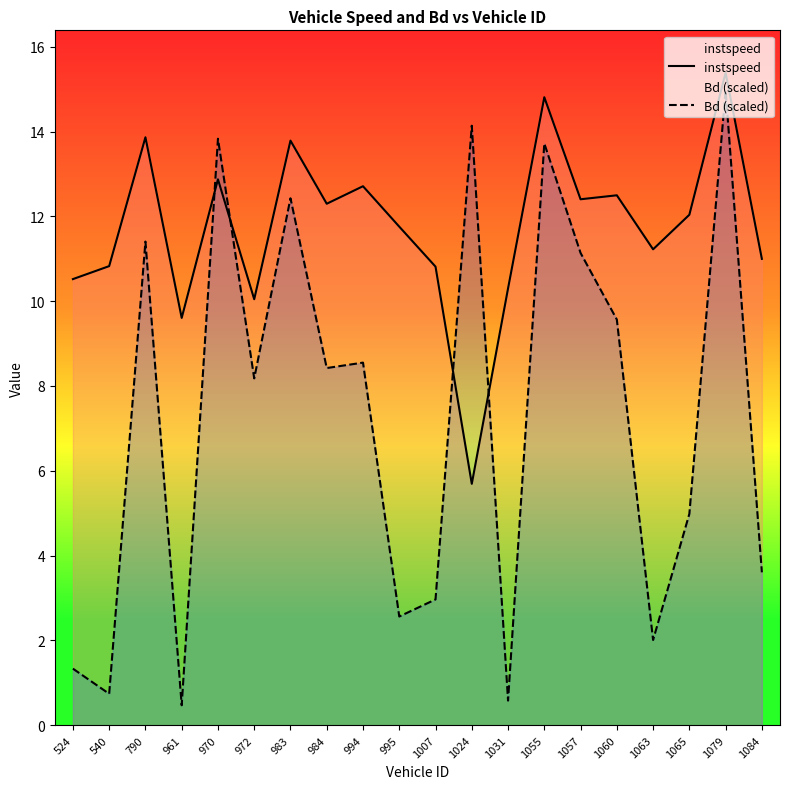

True or false: Bd (scaled) has a value of 3.6 at 972.

False